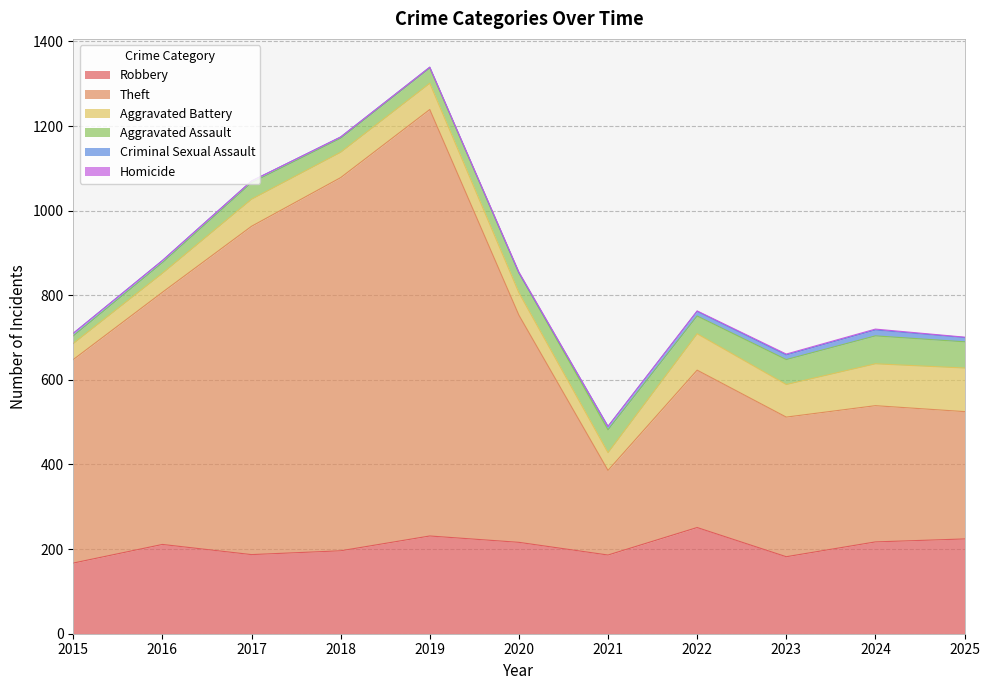

What are all the series names shown in the legend?

Robbery, Theft, Aggravated Battery, Aggravated Assault, Criminal Sexual Assault, Homicide